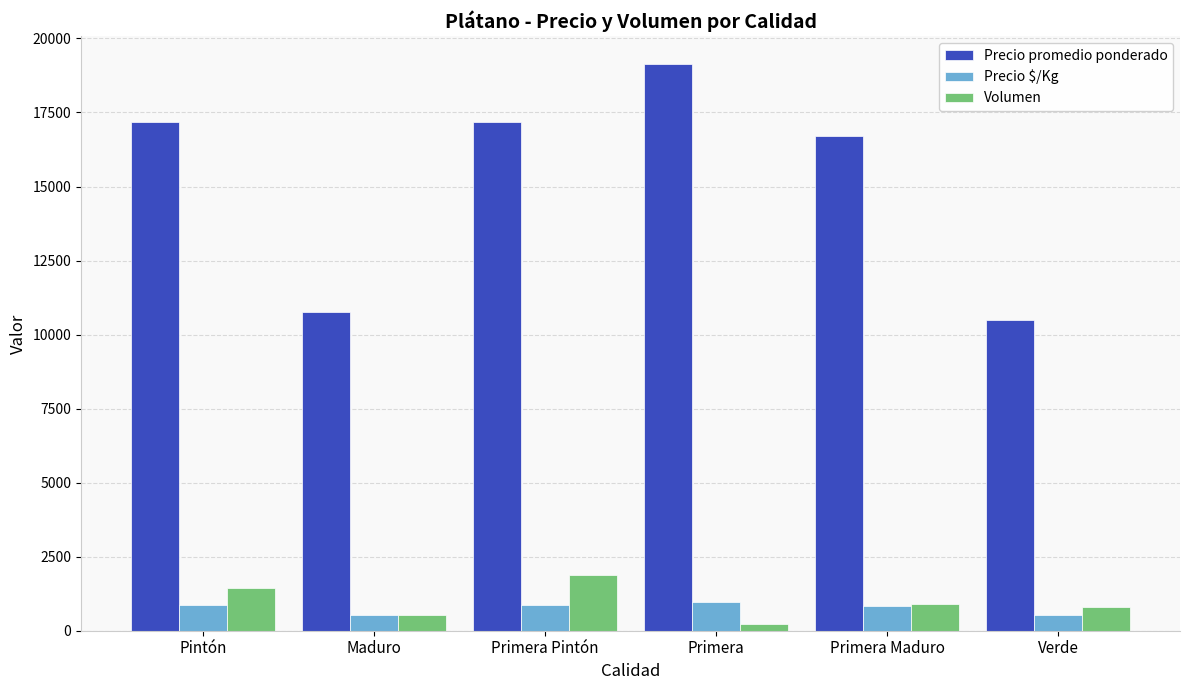

The Volumen series shows 800 at Verde. True or false?

True